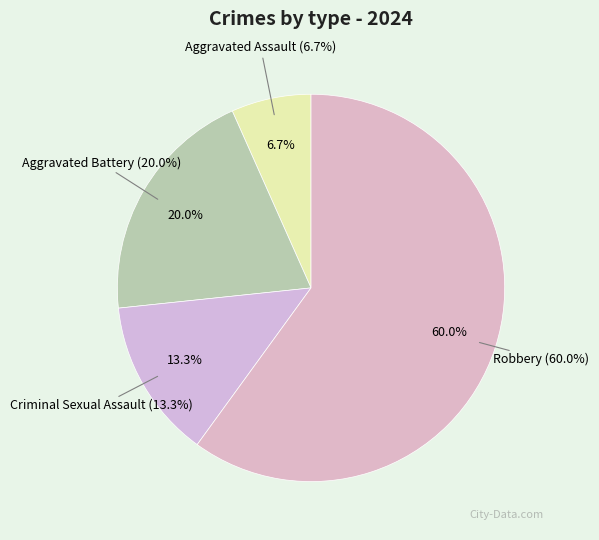

What percentage is the Aggravated Assault slice, to the nearest percent?

7%